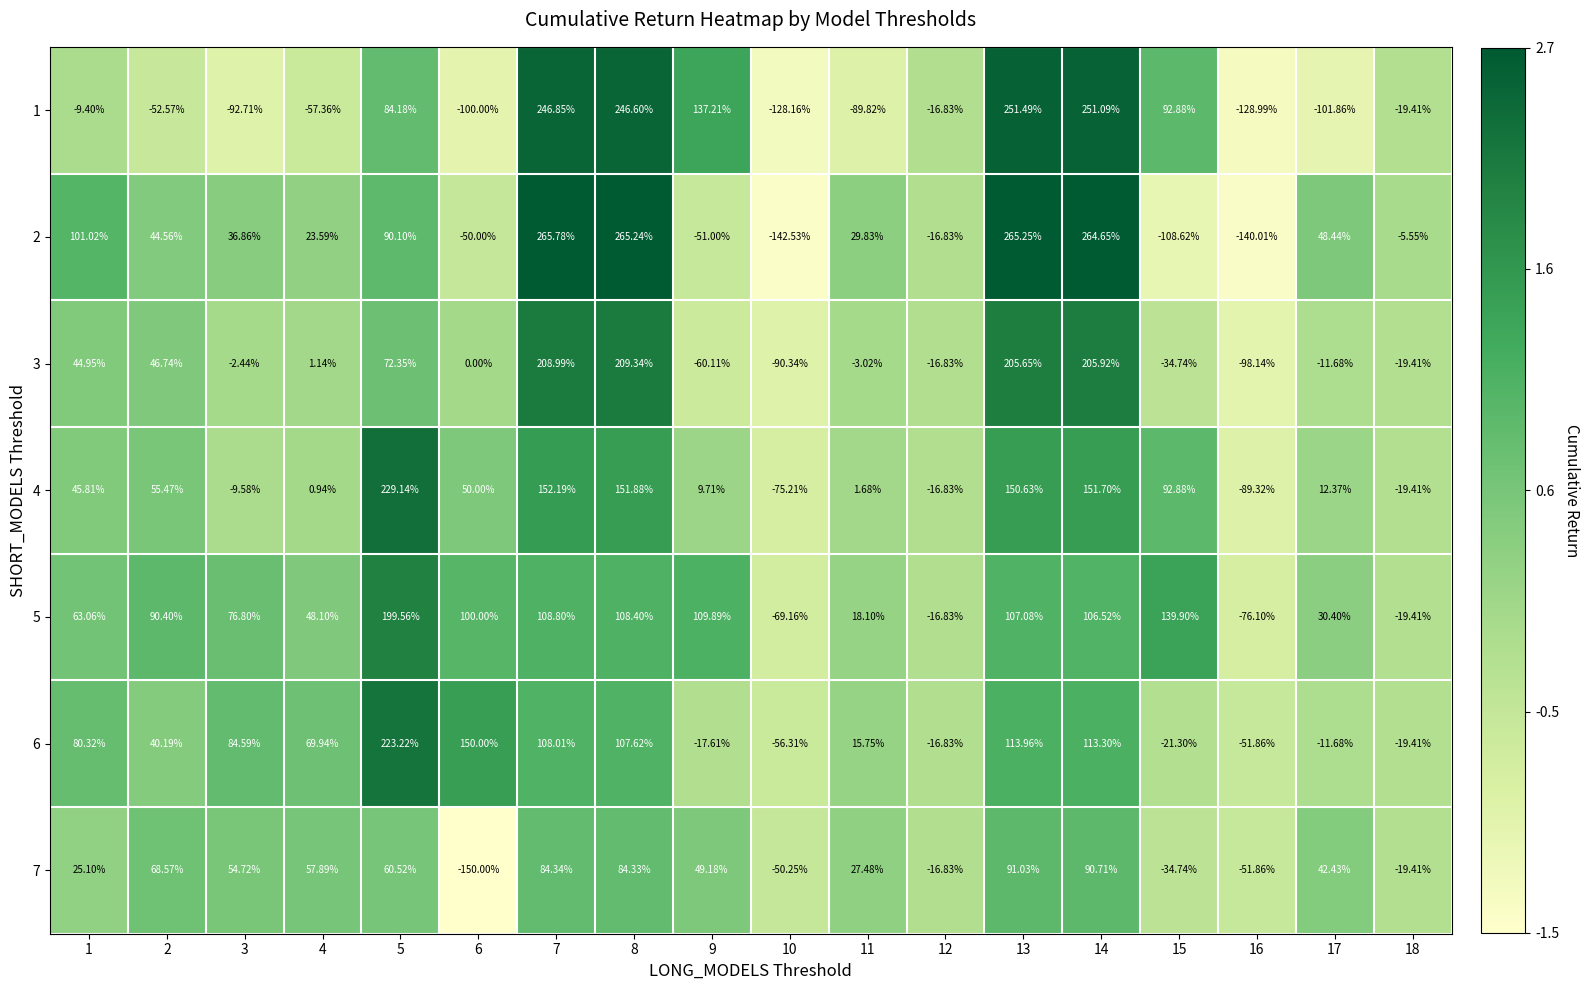

Is the value of 4 at 8 greater than the value of 7 at 10?

Yes